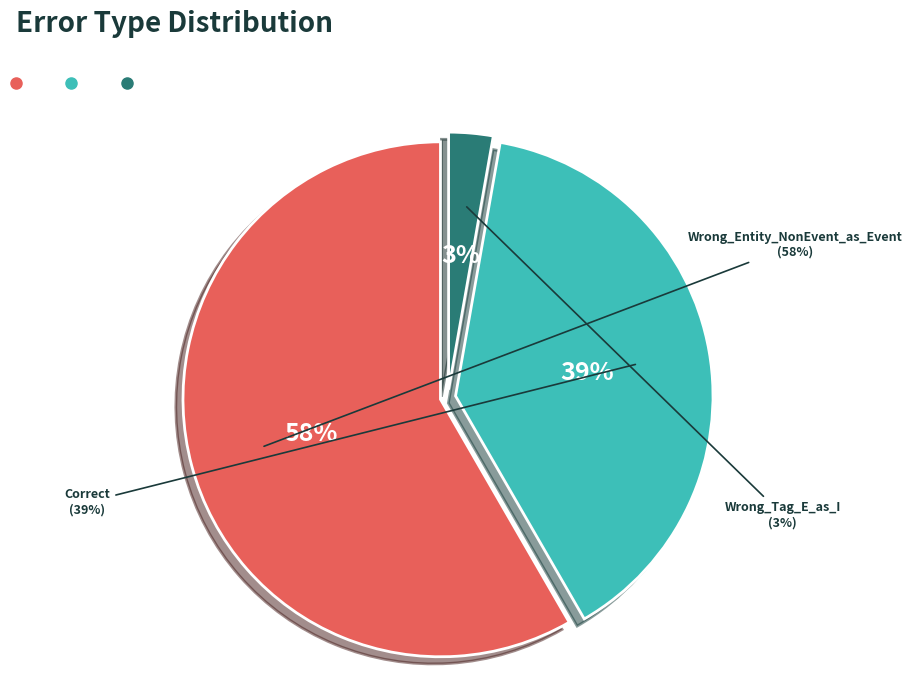

How many segments does this pie chart have?

3